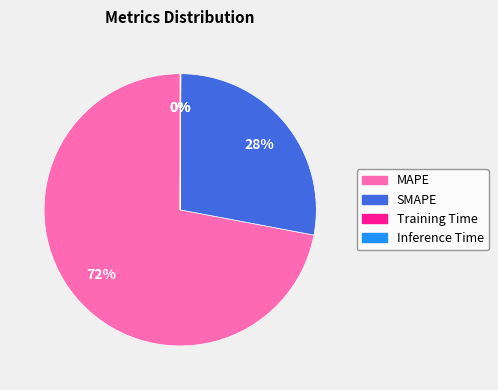

Is it true that MAPE is 79% of the pie?

False